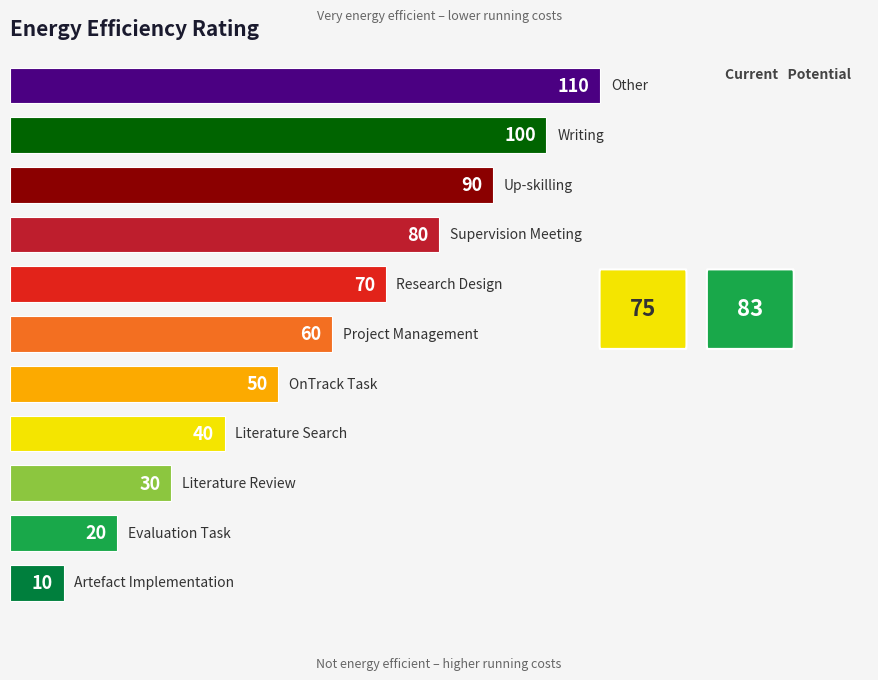

What is the difference between the maximum and minimum values?

100